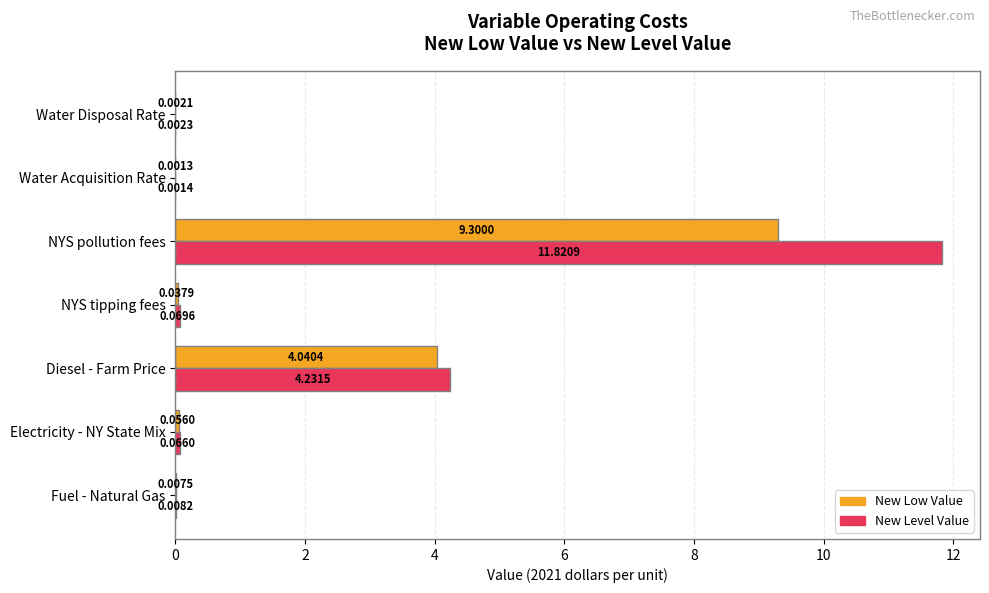

What is the sum of the New Level Value values at Diesel - Farm Price and NYS tipping fees?

4.3